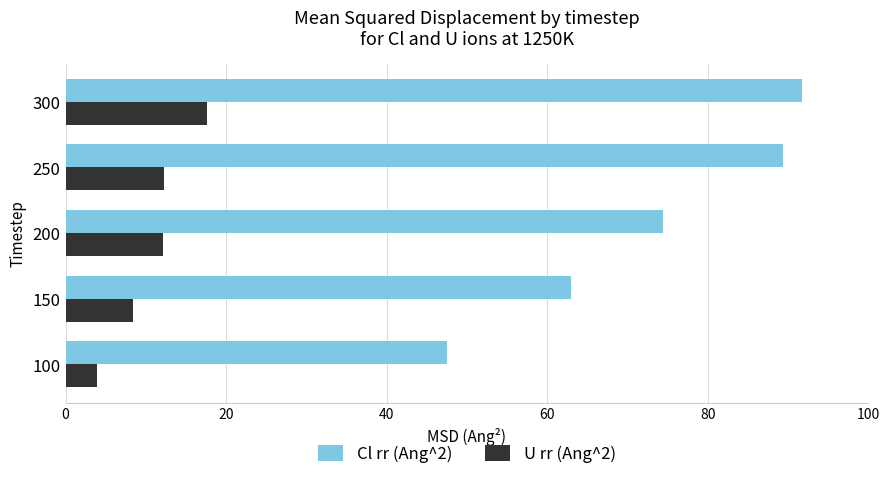

How many data points in U rr (Ang^2) are less than 12?

2